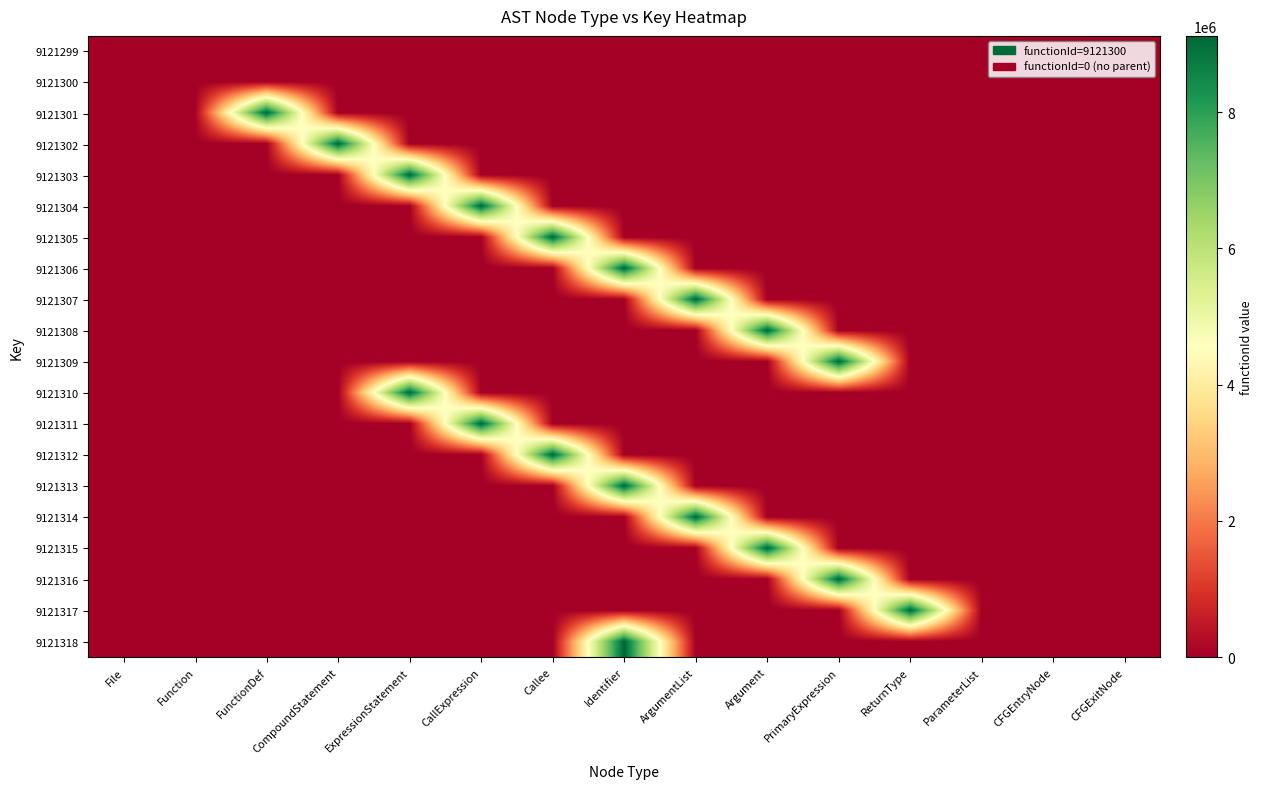

Reading left to right, extract all data points from this chart.

9121299: File=0	Function=0	FunctionDef=0	CompoundStatement=0	ExpressionStatement=0	CallExpression=0	Callee=0	Identifier=0	ArgumentList=0	Argument=0	PrimaryExpression=0	ReturnType=0	ParameterList=0	CFGEntryNode=0	CFGExitNode=0
9121300: File=0	Function=0	FunctionDef=0	CompoundStatement=0	ExpressionStatement=0	CallExpression=0	Callee=0	Identifier=0	ArgumentList=0	Argument=0	PrimaryExpression=0	ReturnType=0	ParameterList=0	CFGEntryNode=0	CFGExitNode=0
9121301: File=0	Function=0	FunctionDef=9121300	CompoundStatement=0	ExpressionStatement=0	CallExpression=0	Callee=0	Identifier=0	ArgumentList=0	Argument=0	PrimaryExpression=0	ReturnType=0	ParameterList=0	CFGEntryNode=0	CFGExitNode=0
9121302: File=0	Function=0	FunctionDef=0	CompoundStatement=9121300	ExpressionStatement=0	CallExpression=0	Callee=0	Identifier=0	ArgumentList=0	Argument=0	PrimaryExpression=0	ReturnType=0	ParameterList=0	CFGEntryNode=0	CFGExitNode=0
9121303: File=0	Function=0	FunctionDef=0	CompoundStatement=0	ExpressionStatement=9121300	CallExpression=0	Callee=0	Identifier=0	ArgumentList=0	Argument=0	PrimaryExpression=0	ReturnType=0	ParameterList=0	CFGEntryNode=0	CFGExitNode=0
9121304: File=0	Function=0	FunctionDef=0	CompoundStatement=0	ExpressionStatement=0	CallExpression=9121300	Callee=0	Identifier=0	ArgumentList=0	Argument=0	PrimaryExpression=0	ReturnType=0	ParameterList=0	CFGEntryNode=0	CFGExitNode=0
9121305: File=0	Function=0	FunctionDef=0	CompoundStatement=0	ExpressionStatement=0	CallExpression=0	Callee=9121300	Identifier=0	ArgumentList=0	Argument=0	PrimaryExpression=0	ReturnType=0	ParameterList=0	CFGEntryNode=0	CFGExitNode=0
9121306: File=0	Function=0	FunctionDef=0	CompoundStatement=0	ExpressionStatement=0	CallExpression=0	Callee=0	Identifier=9121300	ArgumentList=0	Argument=0	PrimaryExpression=0	ReturnType=0	ParameterList=0	CFGEntryNode=0	CFGExitNode=0
9121307: File=0	Function=0	FunctionDef=0	CompoundStatement=0	ExpressionStatement=0	CallExpression=0	Callee=0	Identifier=0	ArgumentList=9121300	Argument=0	PrimaryExpression=0	ReturnType=0	ParameterList=0	CFGEntryNode=0	CFGExitNode=0
9121308: File=0	Function=0	FunctionDef=0	CompoundStatement=0	ExpressionStatement=0	CallExpression=0	Callee=0	Identifier=0	ArgumentList=0	Argument=9121300	PrimaryExpression=0	ReturnType=0	ParameterList=0	CFGEntryNode=0	CFGExitNode=0
9121309: File=0	Function=0	FunctionDef=0	CompoundStatement=0	ExpressionStatement=0	CallExpression=0	Callee=0	Identifier=0	ArgumentList=0	Argument=0	PrimaryExpression=9121300	ReturnType=0	ParameterList=0	CFGEntryNode=0	CFGExitNode=0
9121310: File=0	Function=0	FunctionDef=0	CompoundStatement=0	ExpressionStatement=9121300	CallExpression=0	Callee=0	Identifier=0	ArgumentList=0	Argument=0	PrimaryExpression=0	ReturnType=0	ParameterList=0	CFGEntryNode=0	CFGExitNode=0
9121311: File=0	Function=0	FunctionDef=0	CompoundStatement=0	ExpressionStatement=0	CallExpression=9121300	Callee=0	Identifier=0	ArgumentList=0	Argument=0	PrimaryExpression=0	ReturnType=0	ParameterList=0	CFGEntryNode=0	CFGExitNode=0
9121312: File=0	Function=0	FunctionDef=0	CompoundStatement=0	ExpressionStatement=0	CallExpression=0	Callee=9121300	Identifier=0	ArgumentList=0	Argument=0	PrimaryExpression=0	ReturnType=0	ParameterList=0	CFGEntryNode=0	CFGExitNode=0
9121313: File=0	Function=0	FunctionDef=0	CompoundStatement=0	ExpressionStatement=0	CallExpression=0	Callee=0	Identifier=9121300	ArgumentList=0	Argument=0	PrimaryExpression=0	ReturnType=0	ParameterList=0	CFGEntryNode=0	CFGExitNode=0
9121314: File=0	Function=0	FunctionDef=0	CompoundStatement=0	ExpressionStatement=0	CallExpression=0	Callee=0	Identifier=0	ArgumentList=9121300	Argument=0	PrimaryExpression=0	ReturnType=0	ParameterList=0	CFGEntryNode=0	CFGExitNode=0
9121315: File=0	Function=0	FunctionDef=0	CompoundStatement=0	ExpressionStatement=0	CallExpression=0	Callee=0	Identifier=0	ArgumentList=0	Argument=9121300	PrimaryExpression=0	ReturnType=0	ParameterList=0	CFGEntryNode=0	CFGExitNode=0
9121316: File=0	Function=0	FunctionDef=0	CompoundStatement=0	ExpressionStatement=0	CallExpression=0	Callee=0	Identifier=0	ArgumentList=0	Argument=0	PrimaryExpression=9121300	ReturnType=0	ParameterList=0	CFGEntryNode=0	CFGExitNode=0
9121317: File=0	Function=0	FunctionDef=0	CompoundStatement=0	ExpressionStatement=0	CallExpression=0	Callee=0	Identifier=0	ArgumentList=0	Argument=0	PrimaryExpression=0	ReturnType=9121300	ParameterList=0	CFGEntryNode=0	CFGExitNode=0
9121318: File=0	Function=0	FunctionDef=0	CompoundStatement=0	ExpressionStatement=0	CallExpression=0	Callee=0	Identifier=9121300	ArgumentList=0	Argument=0	PrimaryExpression=0	ReturnType=0	ParameterList=0	CFGEntryNode=0	CFGExitNode=0